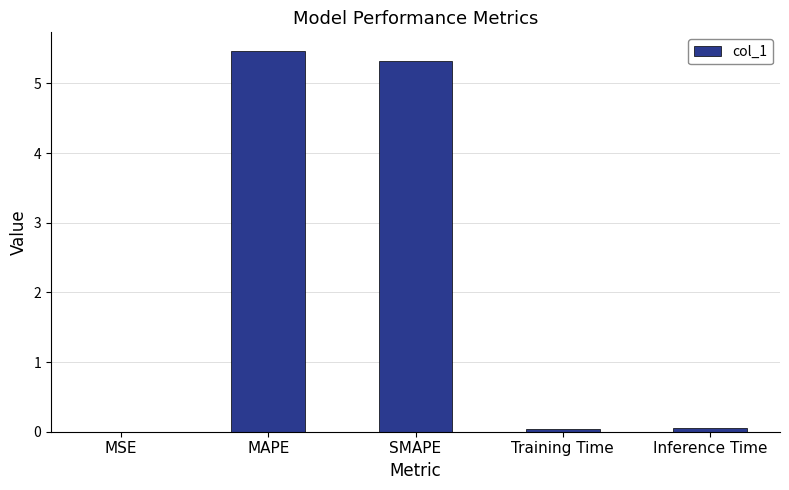

The chart shows a value of 0.0 at Training Time. True or false?

True